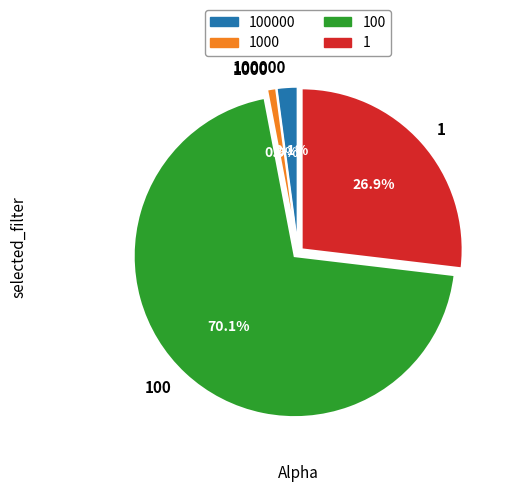

What percentage is the 1 slice, to the nearest percent?

27%